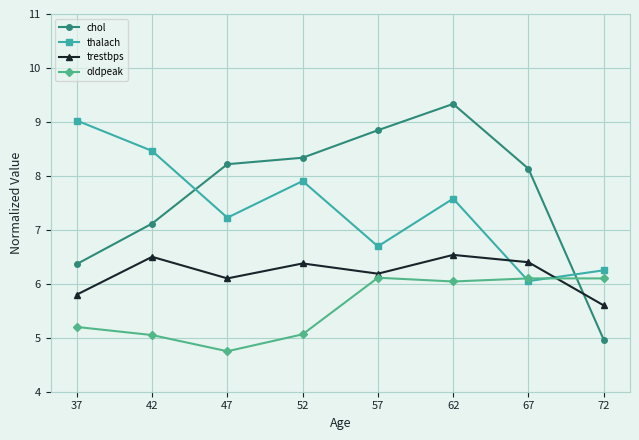

Where do thalach and trestbps first cross each other?

62 and 67